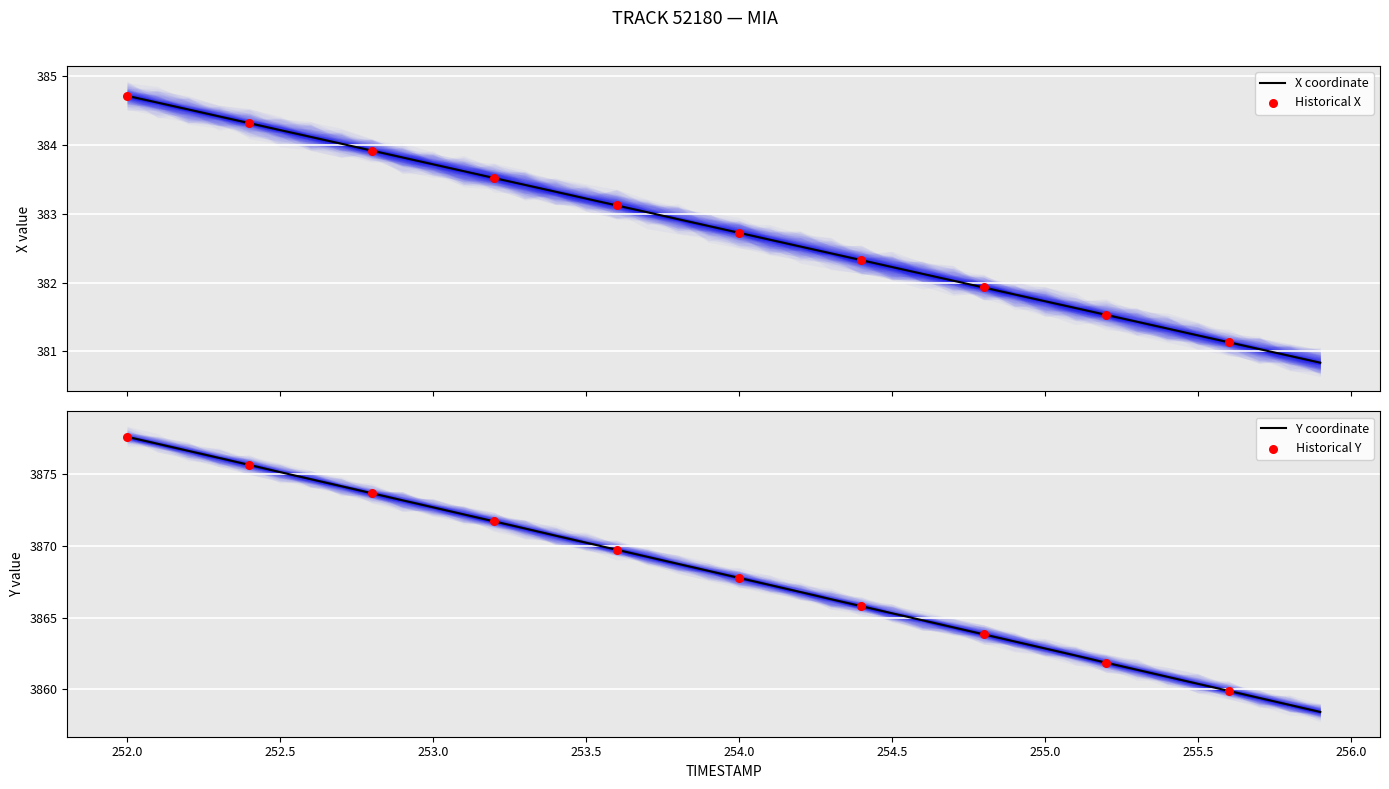

Which series has the largest total across all categories?

Y